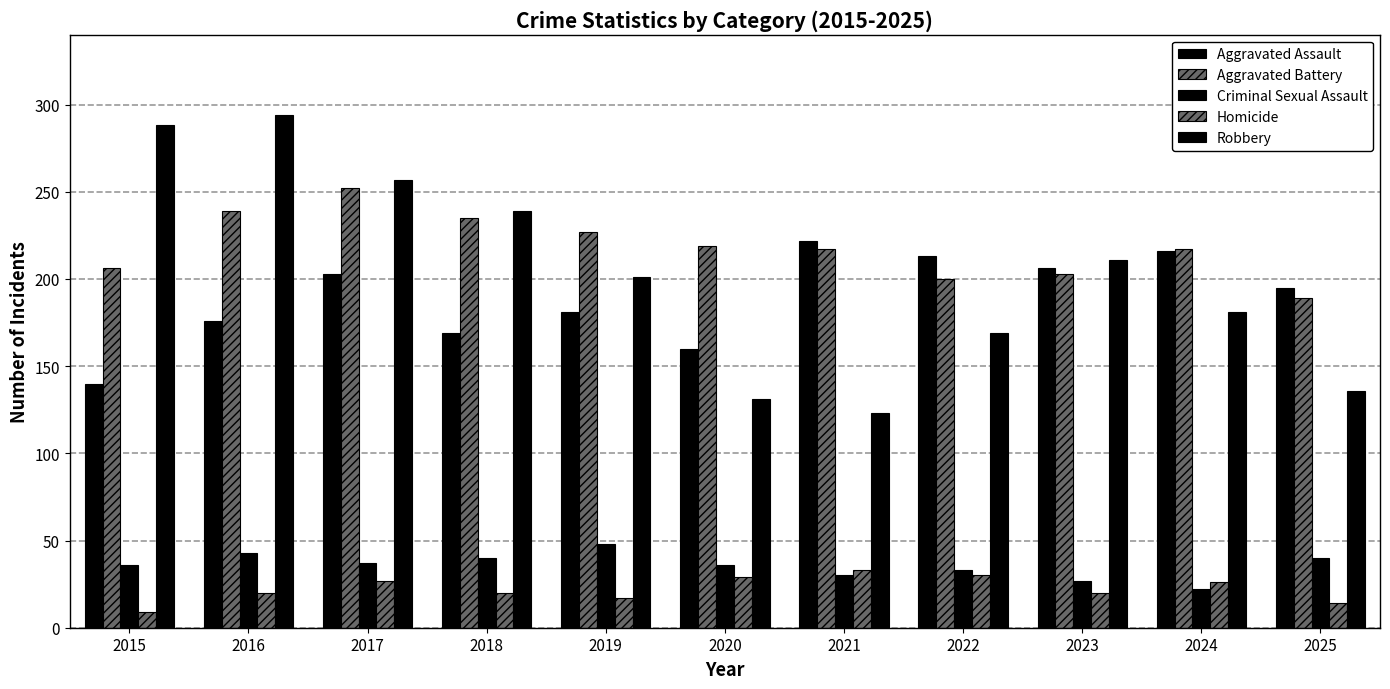

Reading left to right, list all the values displayed in this chart.

Aggravated Assault: 140	176	203	169	181	160	222	213	206	216	195
Aggravated Battery: 206	239	252	235	227	219	217	200	203	217	189
Criminal Sexual Assault: 36	43	37	40	48	36	30	33	27	22	40
Homicide: 9	20	27	20	17	29	33	30	20	26	14
Robbery: 288	294	257	239	201	131	123	169	211	181	136